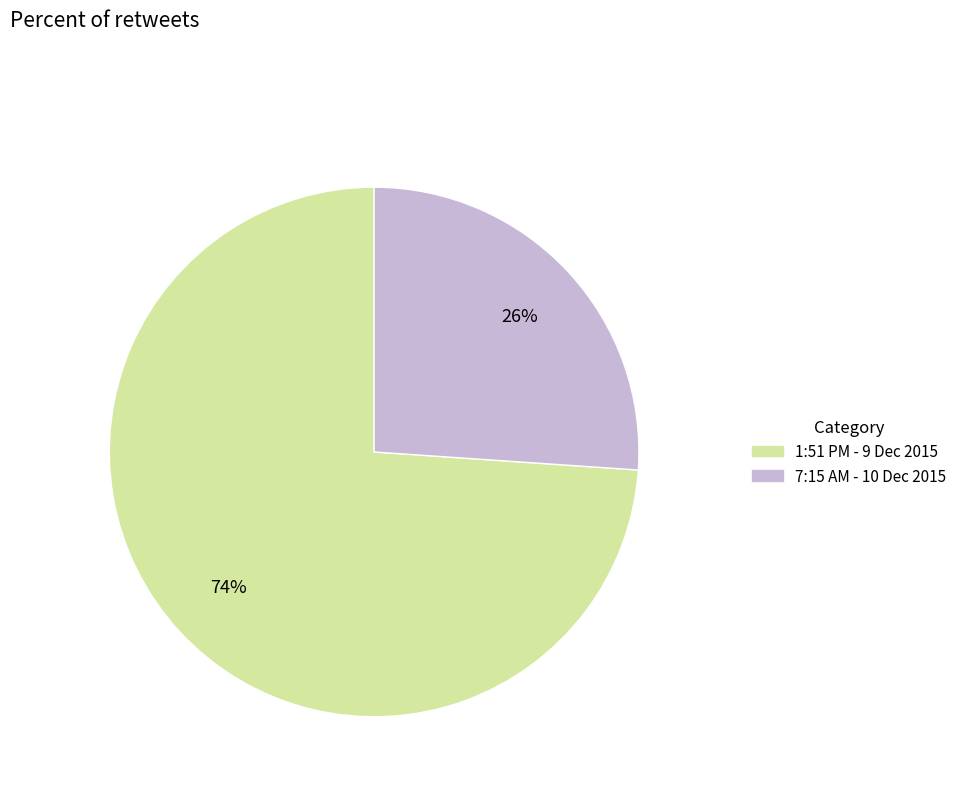

How many slices are in this pie chart?

2